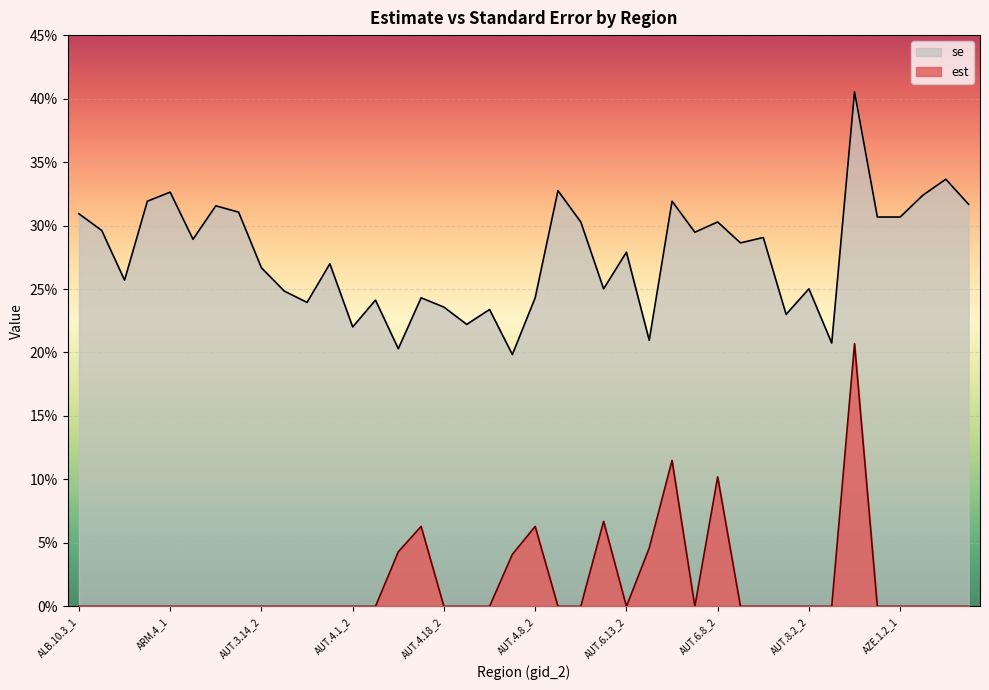

At which category is the sum across all series the highest?

AUT.9.1_2